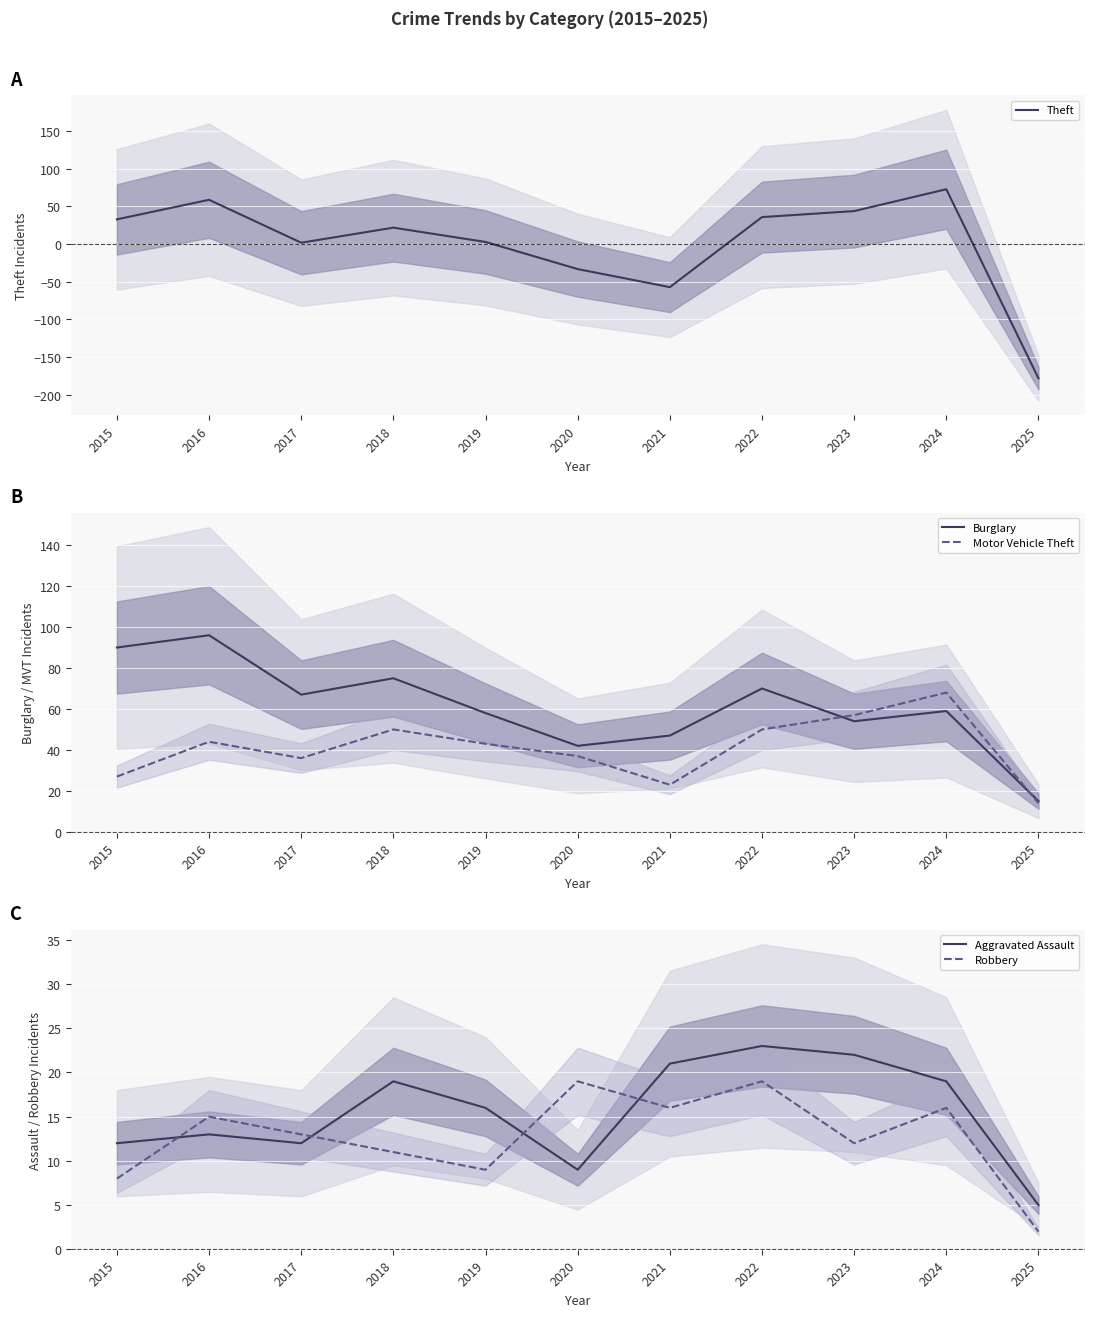

Is the value of Theft at 2016 greater than the value of Burglary at 2017?

No